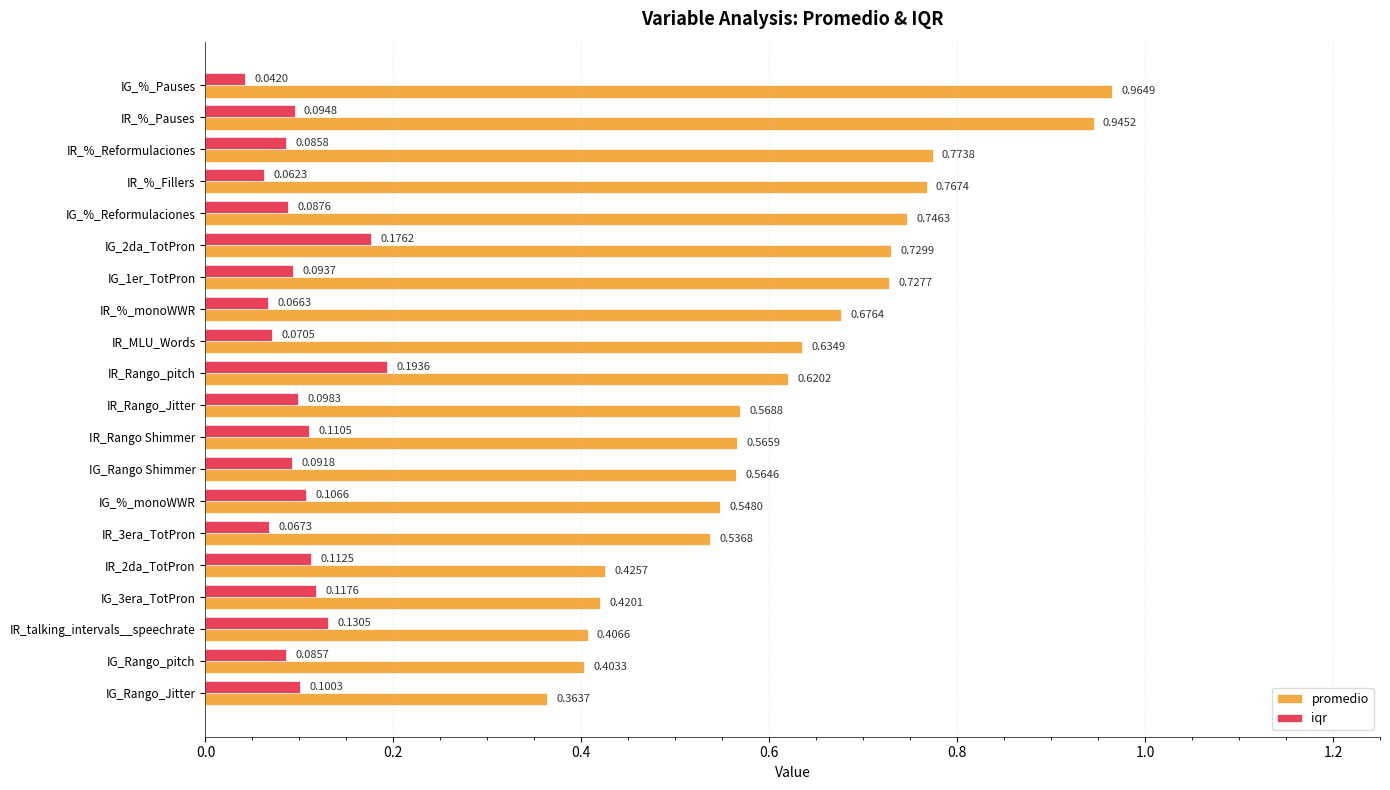

What is the sum of the promedio values at IR_Rango_Jitter and IR_3era_TotPron?

1.1